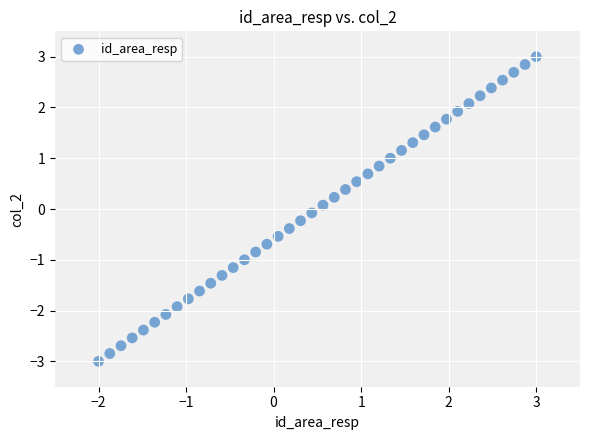

What is the range of X values (max minus min)?

5.0